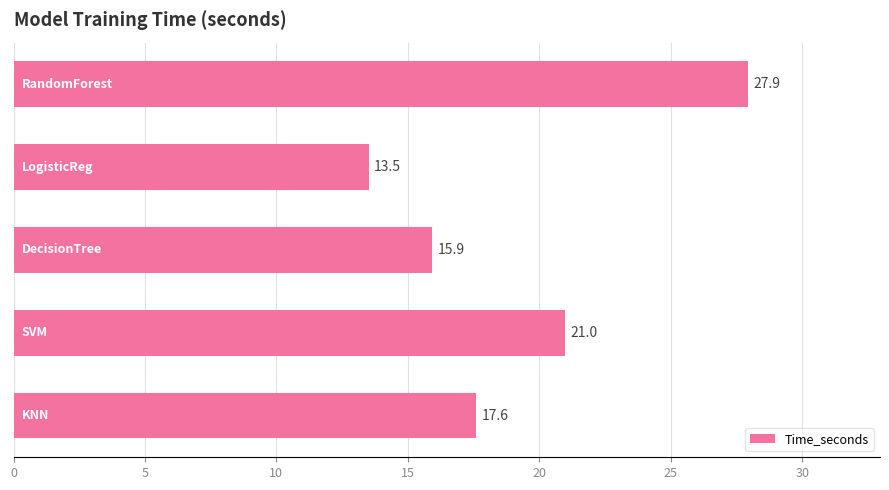

What is the maximum value shown in the chart?

27.9